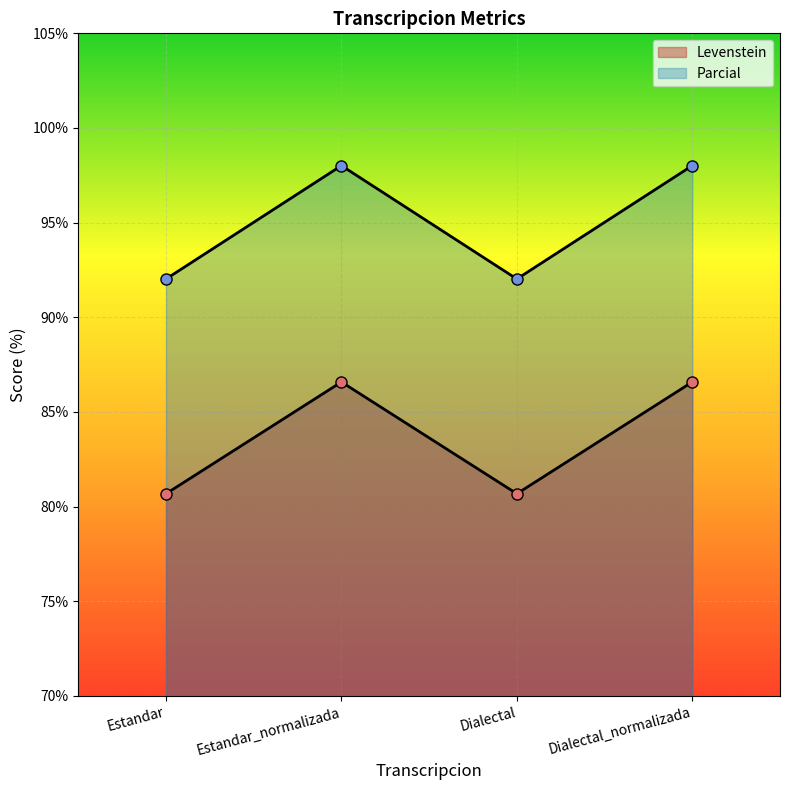

Where is the first local maximum for Levenstein?

Estandar_normalizada